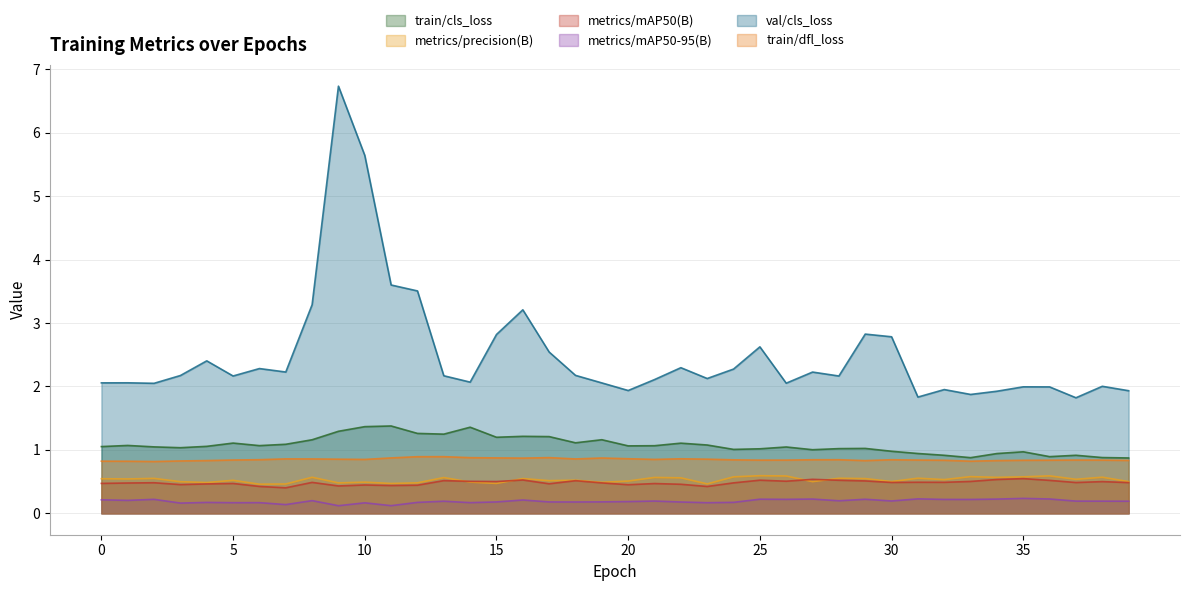

What is the sum of the train/cls_loss values at 17 and 31?

2.2